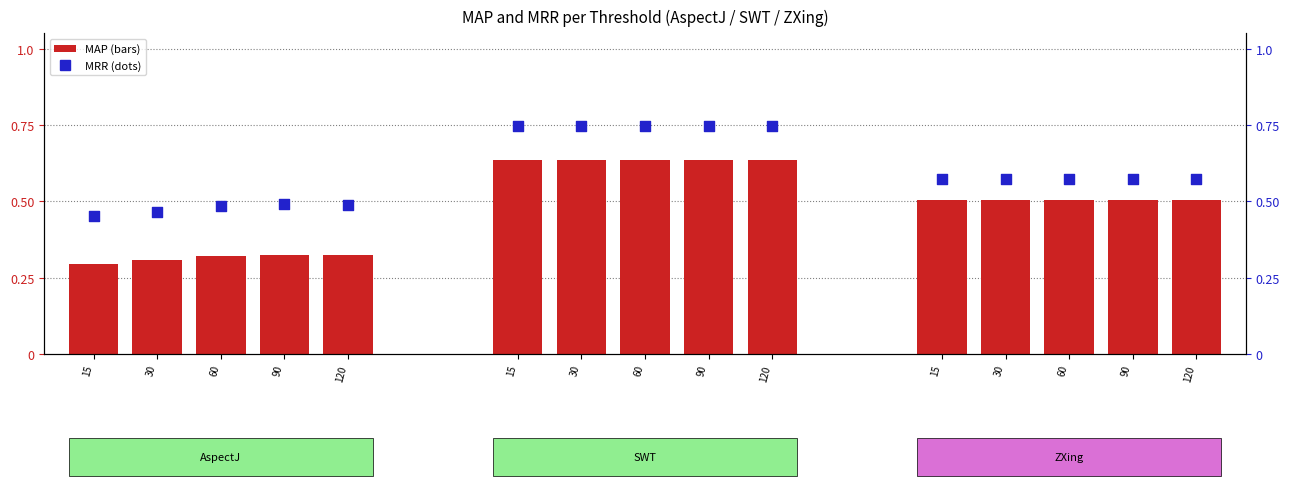

Which series has the largest total across all categories?

MRR